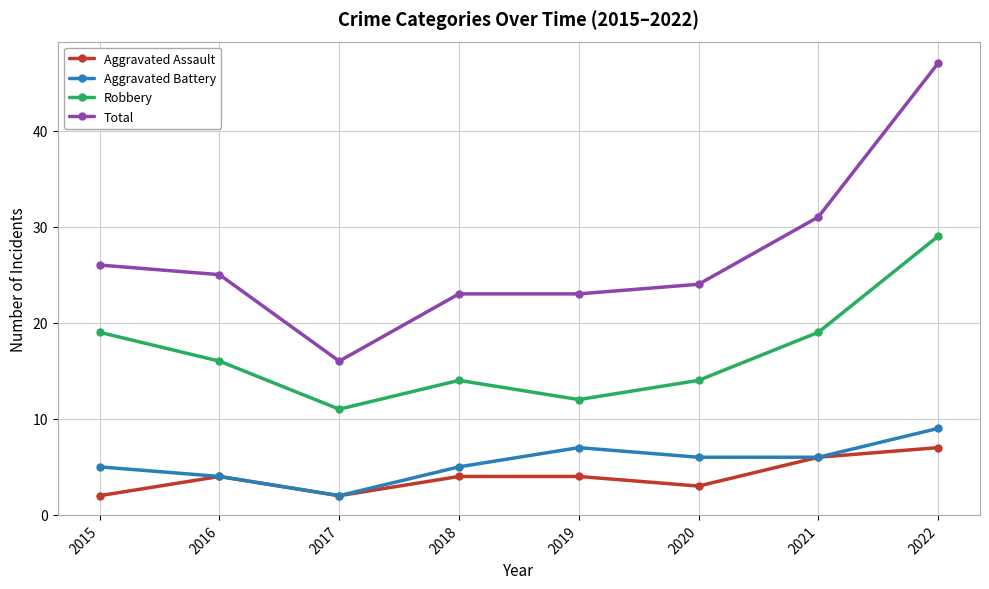

How many series are shown in this chart?

4